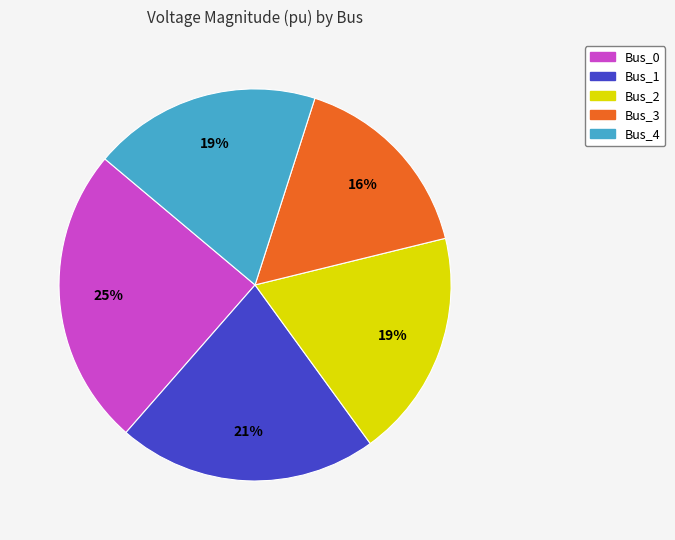

To the nearest percent, what is the combined percentage of Bus_1 and Bus_4?

40%